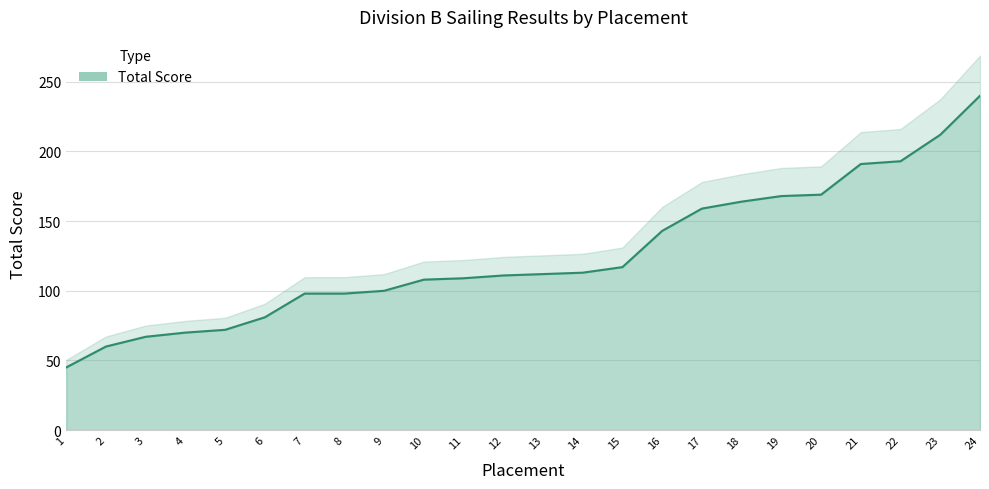

List the labels in order of value, largest first.

24, 23, 22, 21, 20, 19, 18, 17, 16, 15, 14, 13, 12, 11, 10, 9, 7, 8, 6, 5, 4, 3, 2, 1